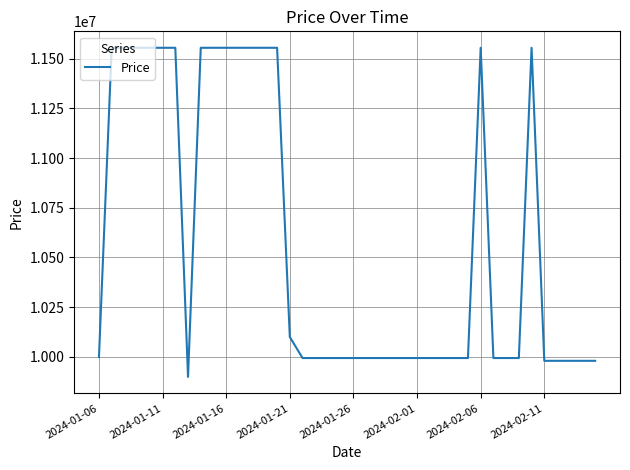

What is the smallest value displayed?

9899000